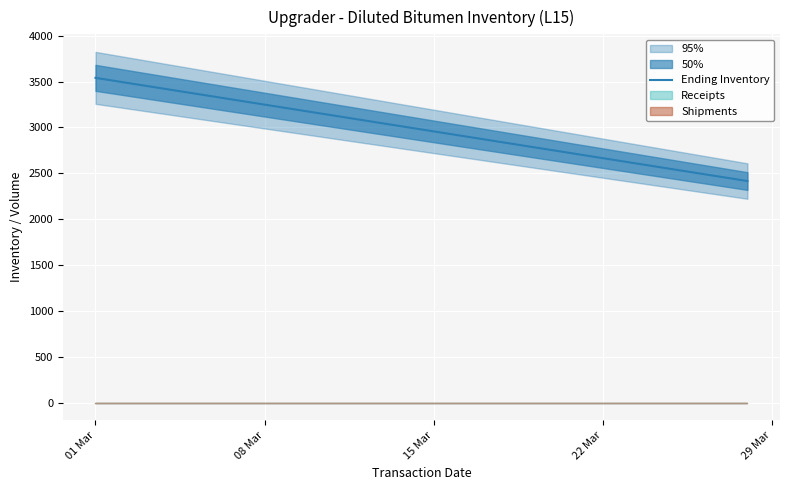

Count the number of values greater than 2999.

14